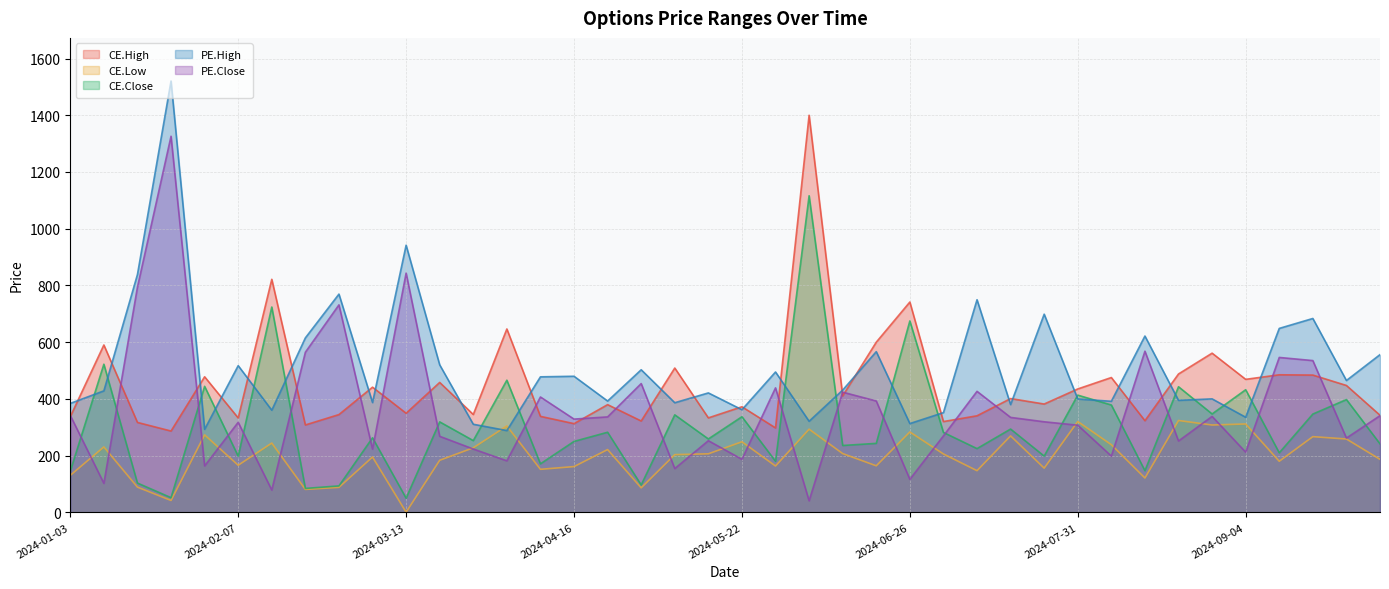

True or false: PE.High and PE.Close intersect in this chart.

False